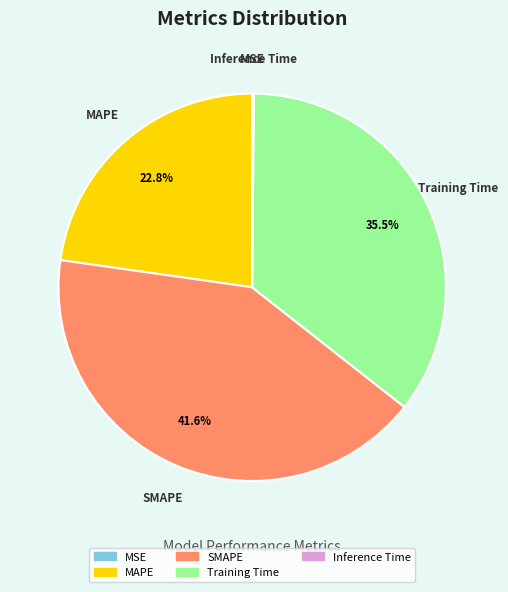

To the nearest percent, what is the average slice percentage?

20%